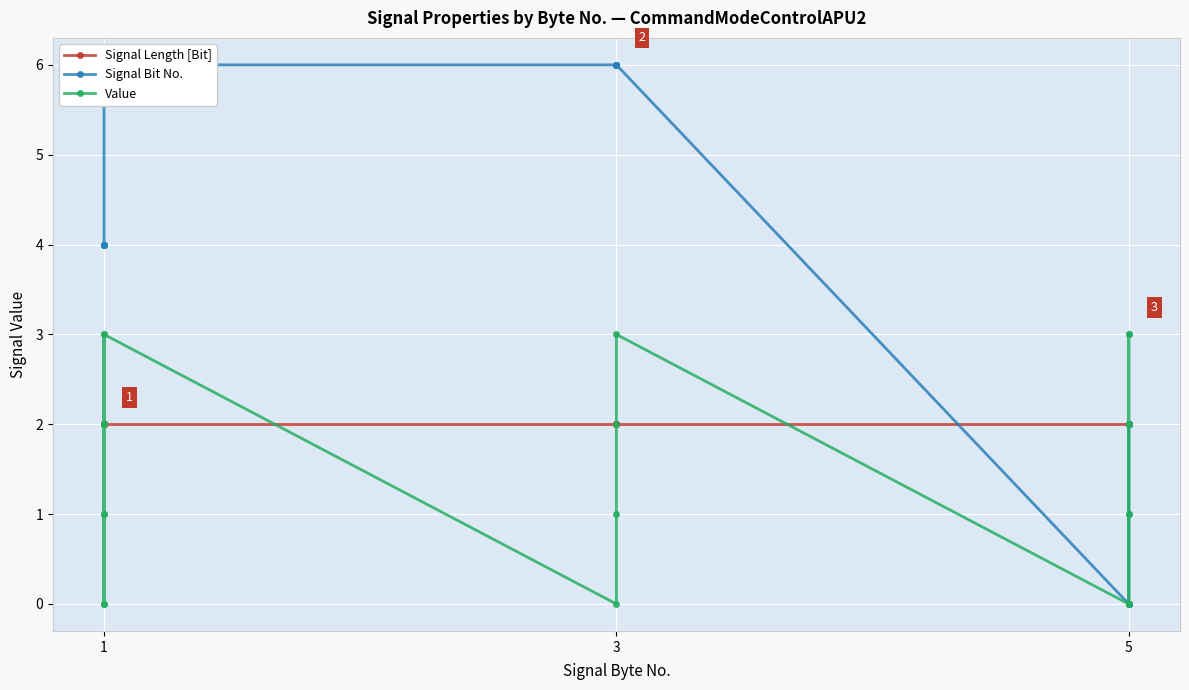

What is the highest value of the Value series?

3